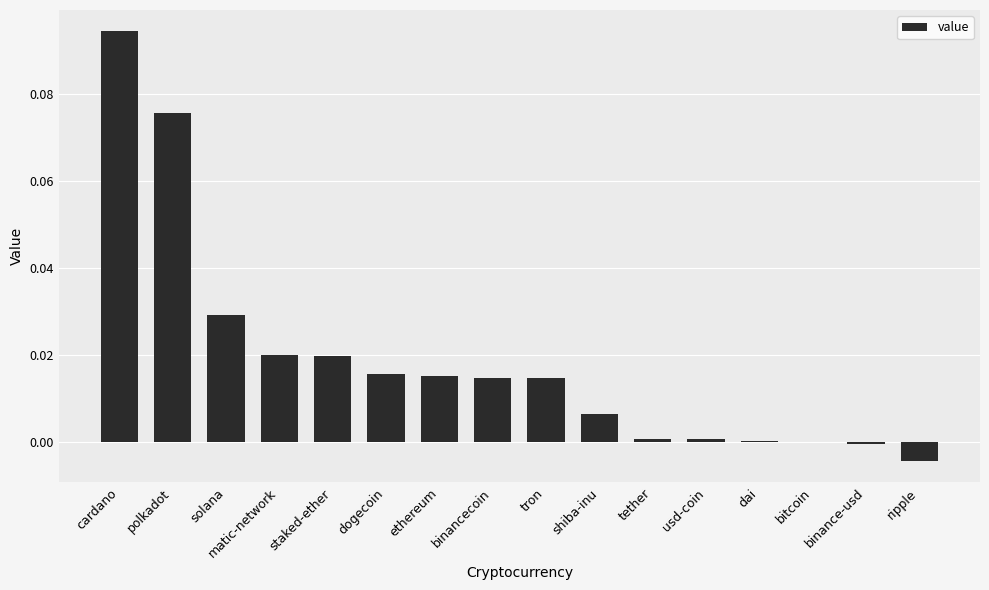

Between ethereum and solana, which is larger?

solana